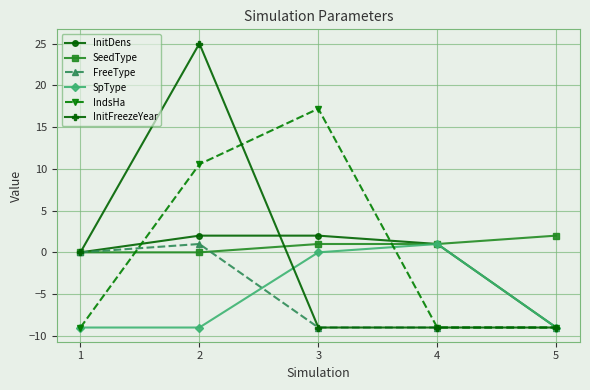

What is the average value of the SpType series?

-5.2